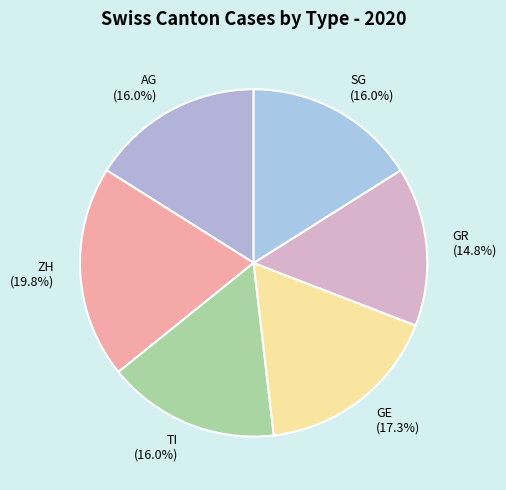

What is the ratio of the value at SG to the value at GE?

0.9